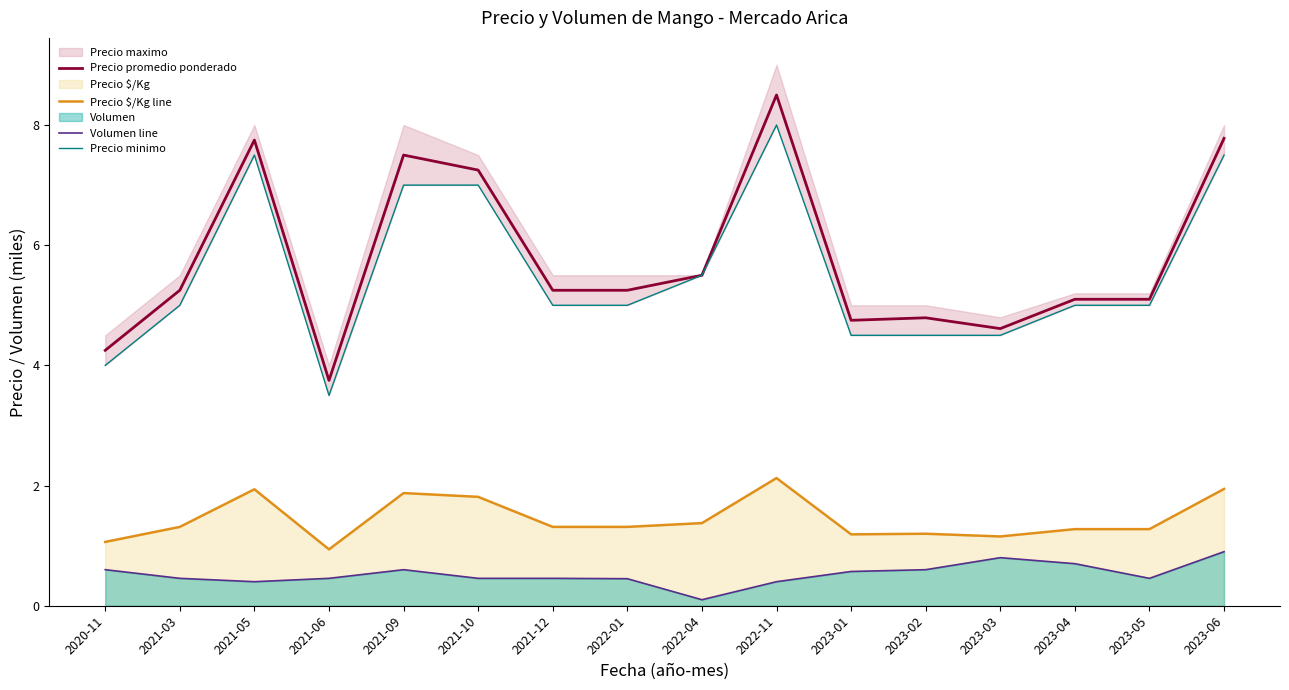

True or false: Precio minimo has a value of 1.3 at 2021-12.

False